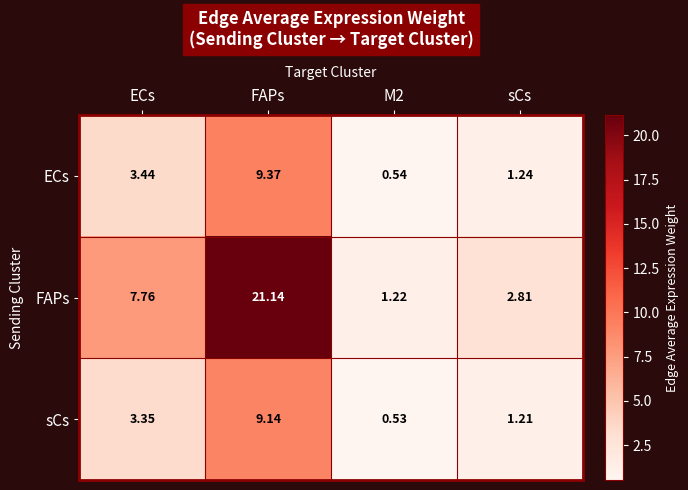

Which series has the largest total across all categories?

FAPs